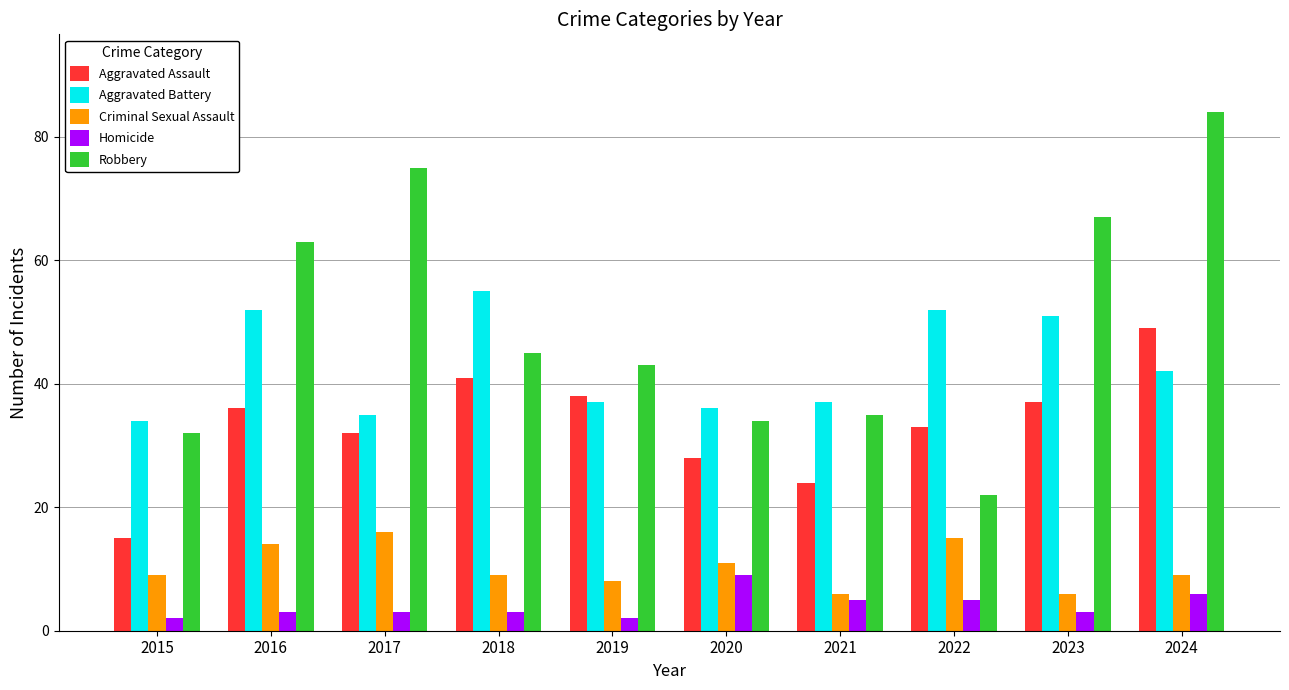

At which category is the sum across all series the highest?

2024